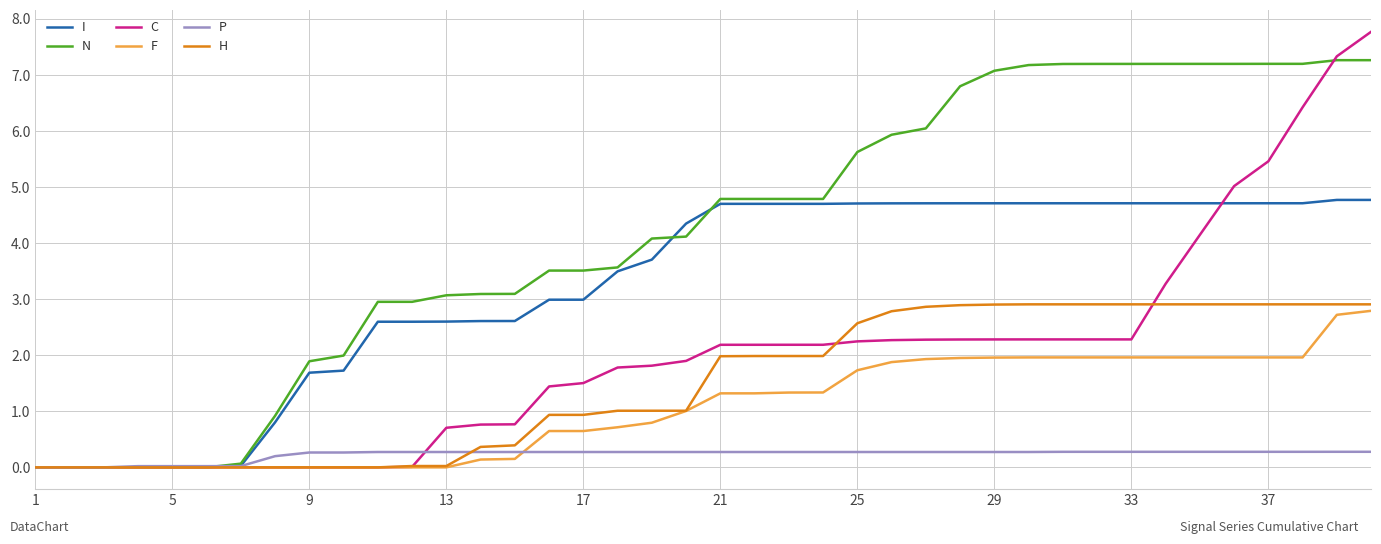

Which series has the largest range (max minus min)?

C